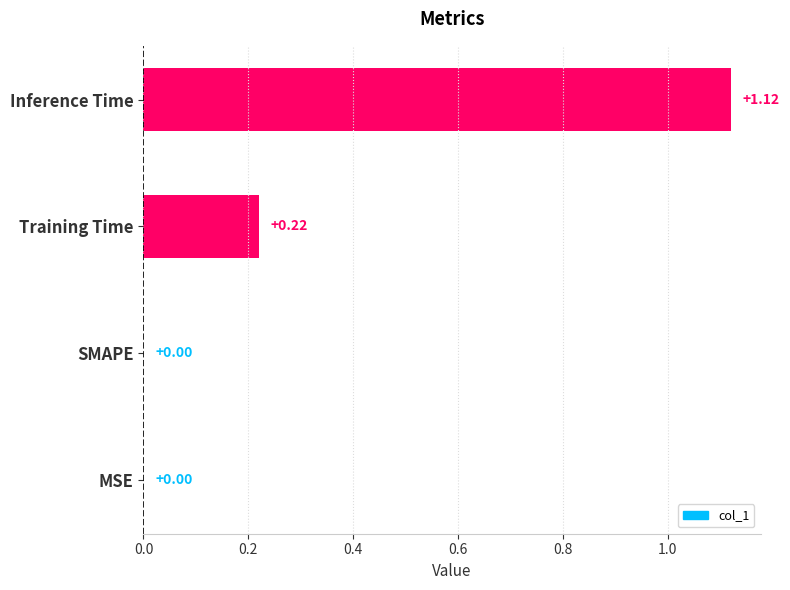

Does the chart contain stacked bars?

No